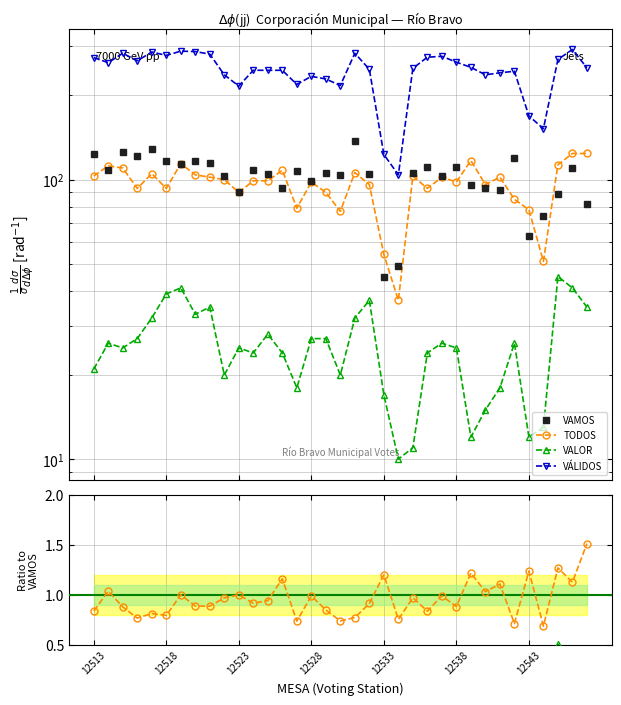

Is the value of TODOS at 28 greater than the value of VALOR at 34?

Yes